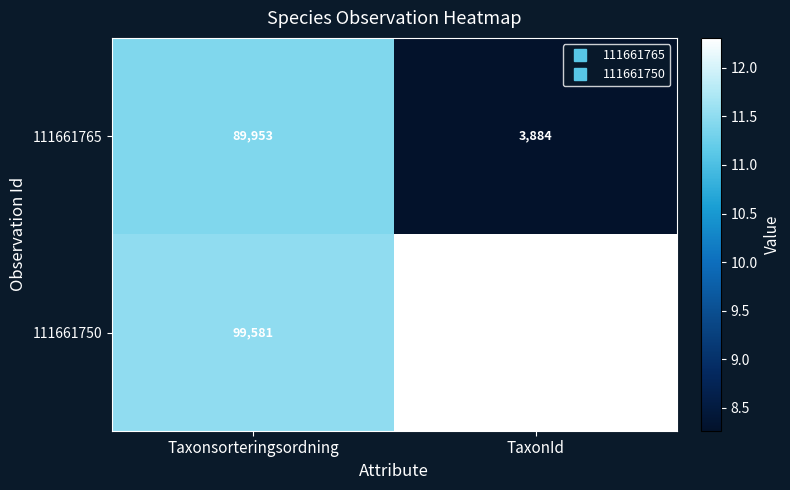

The value of 111661765 at TaxonId is 3884. True or false?

True